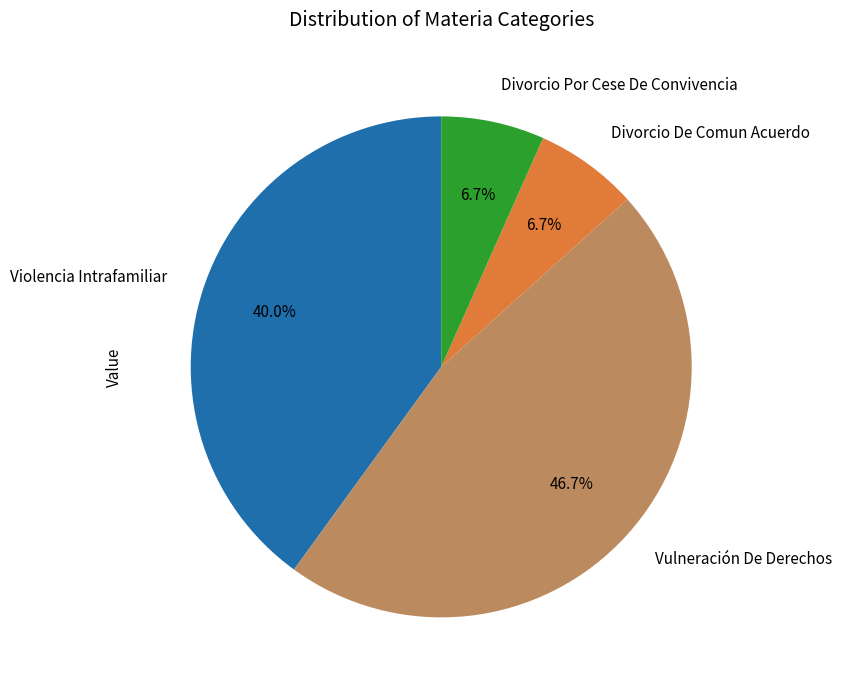

Is it true that Divorcio Por Cese De Convivencia is 7% of the pie?

True